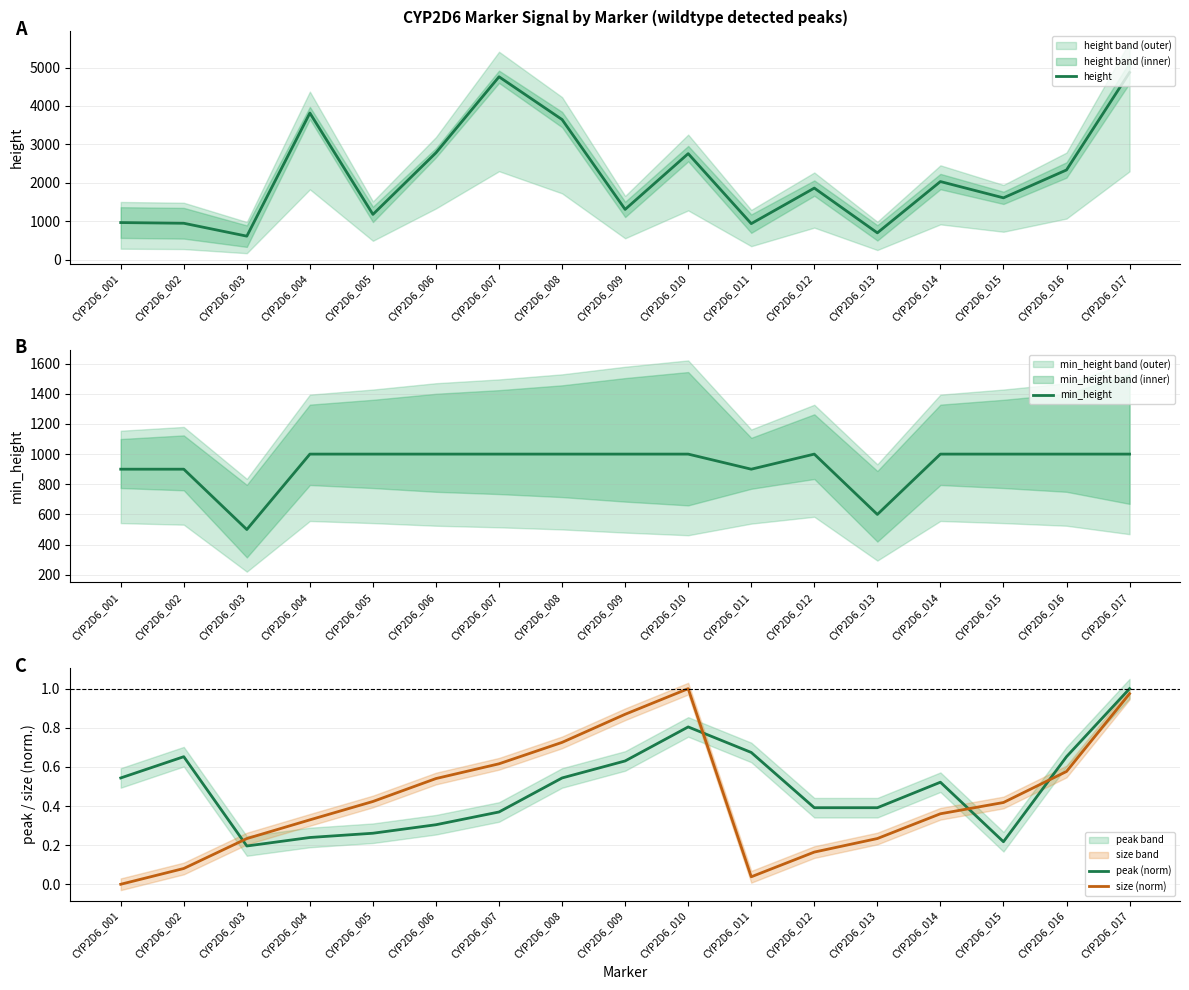

What is the average value of the height series?

2182